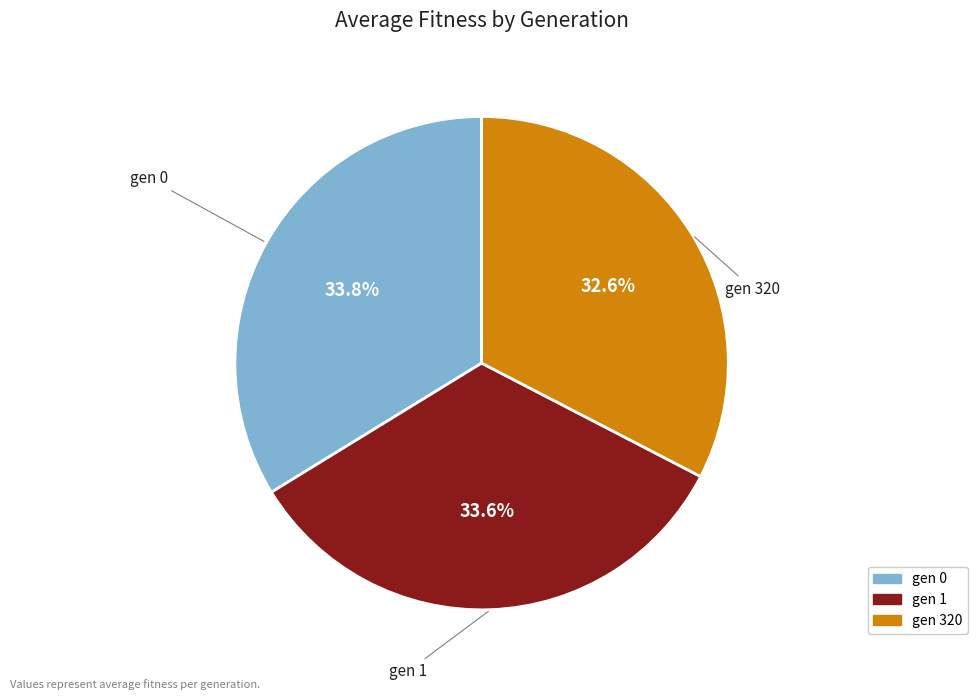

Which category has the smallest portion of the pie?

gen 320